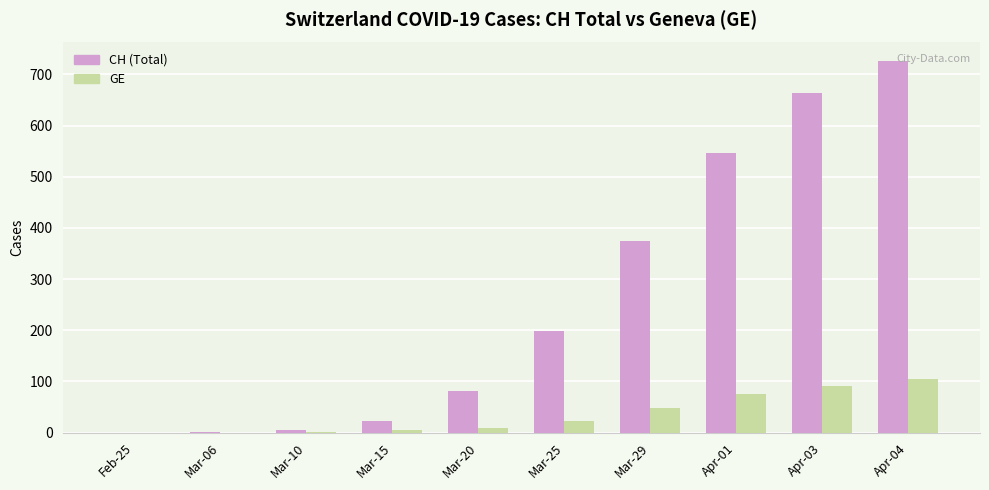

Between Mar-15 and Apr-04, which series saw the biggest shift?

CH (Total)